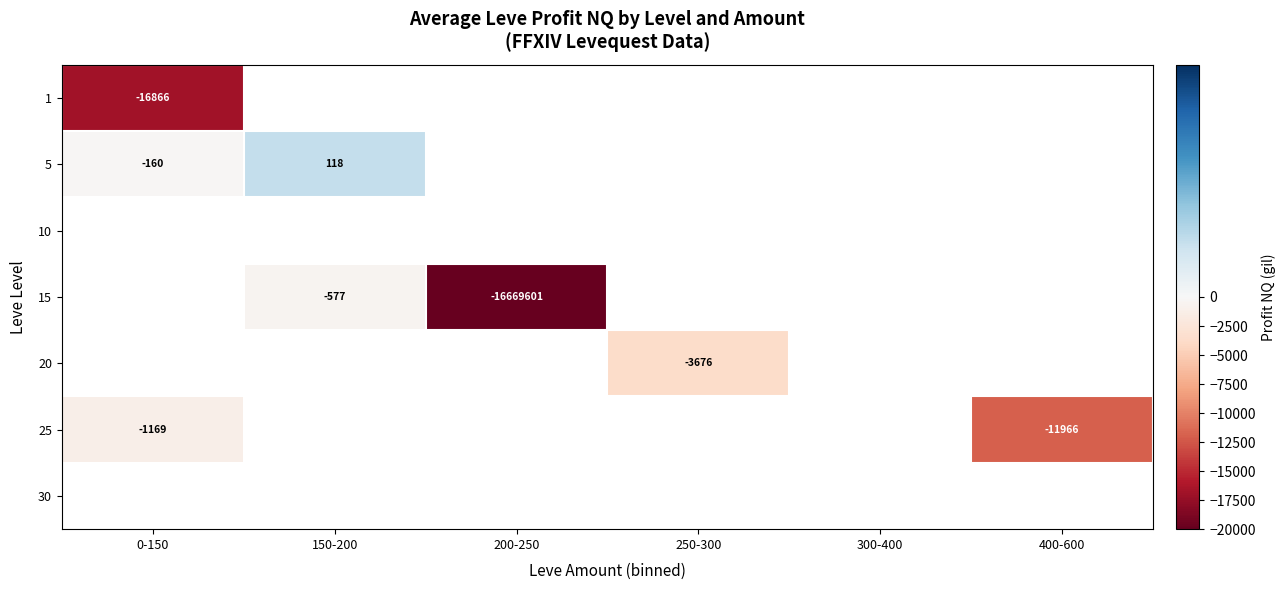

At which label is 5 closest to -21?

0-150